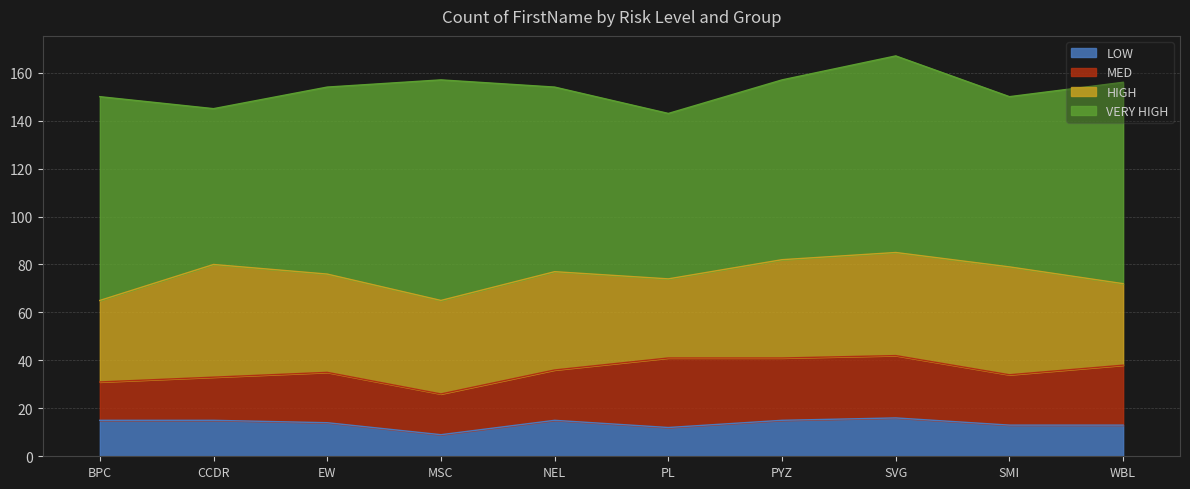

How many lines are shown in the chart?

4